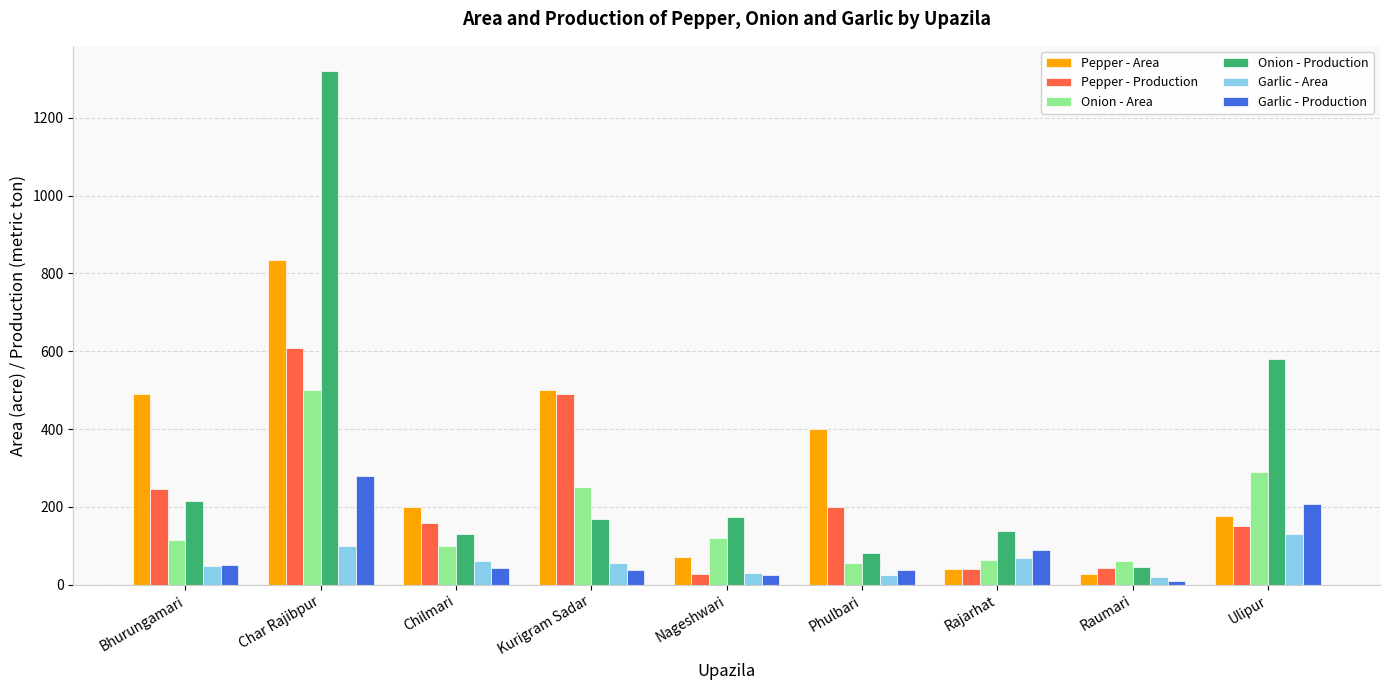

What is the difference between the maximum and minimum values in the Garlic - Production series?

270